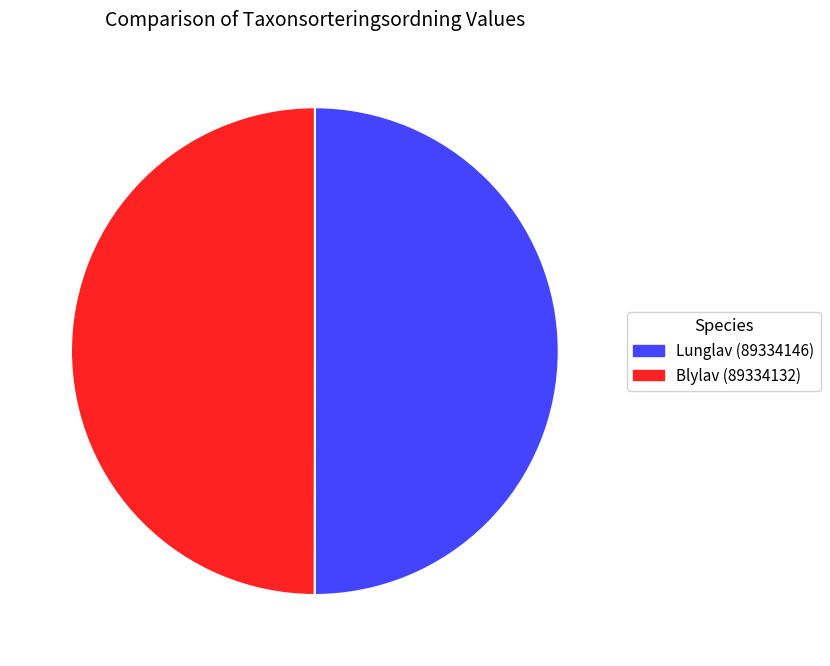

Is it true that Blylav (89334132) is 50% of the pie?

True